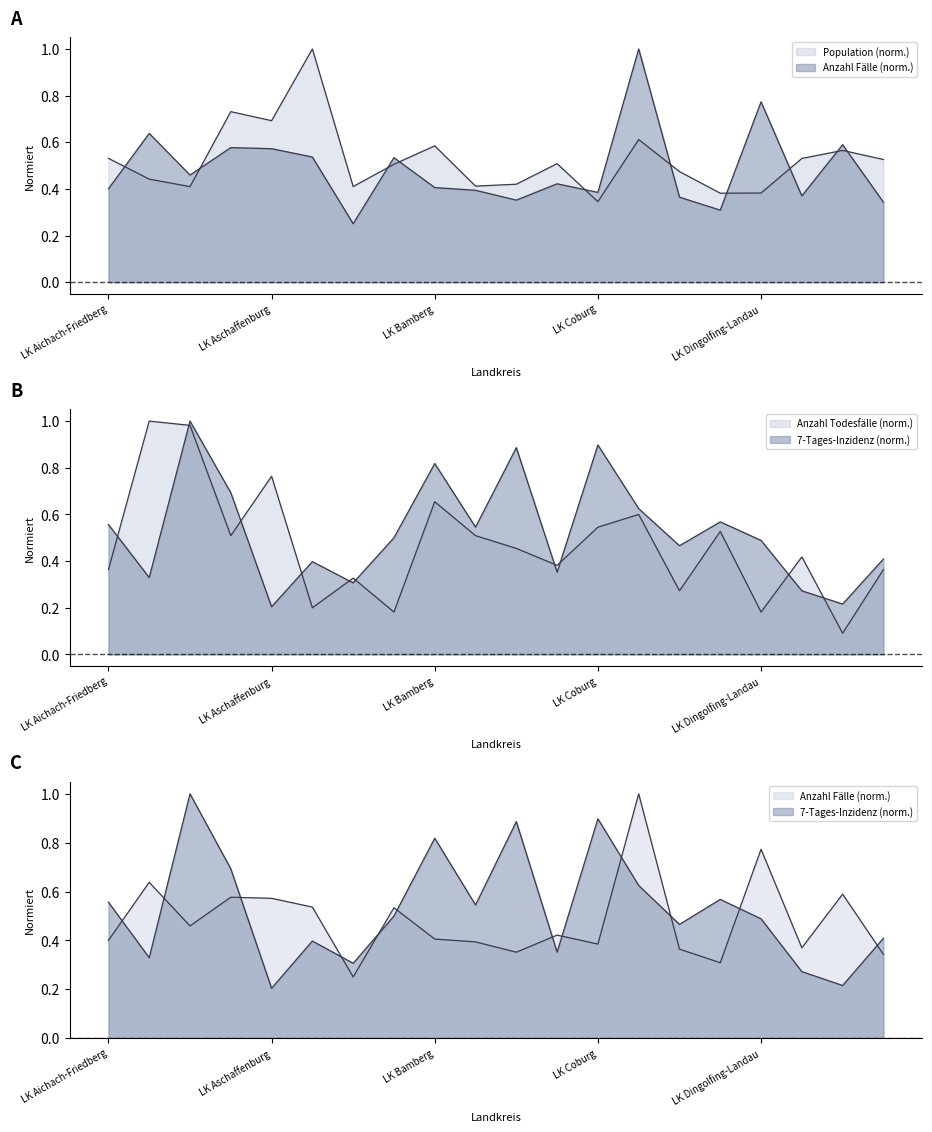

What position from the left is LK Aschaffenburg?

5